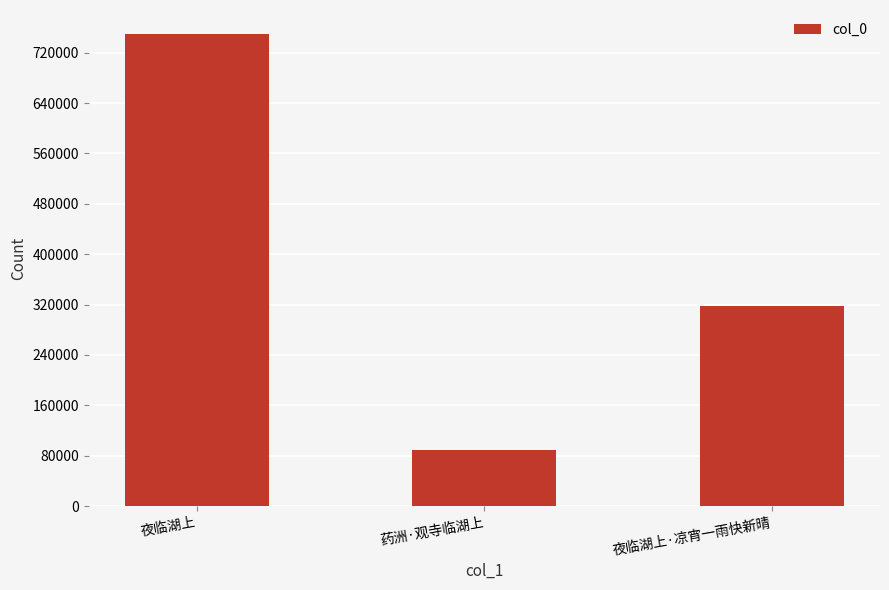

What position from the right is 夜临湖上?

3